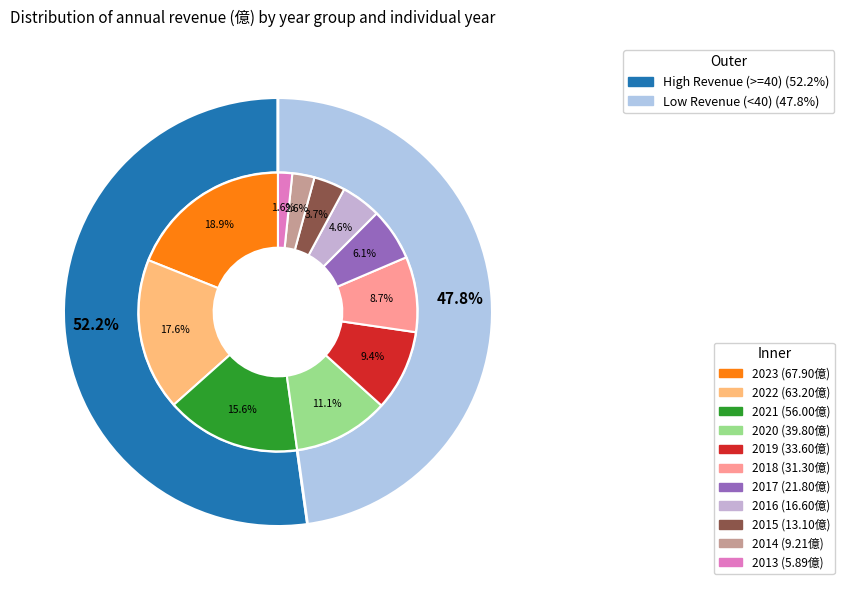

Combined, do 2023 and 2015 account for over 50%?

No